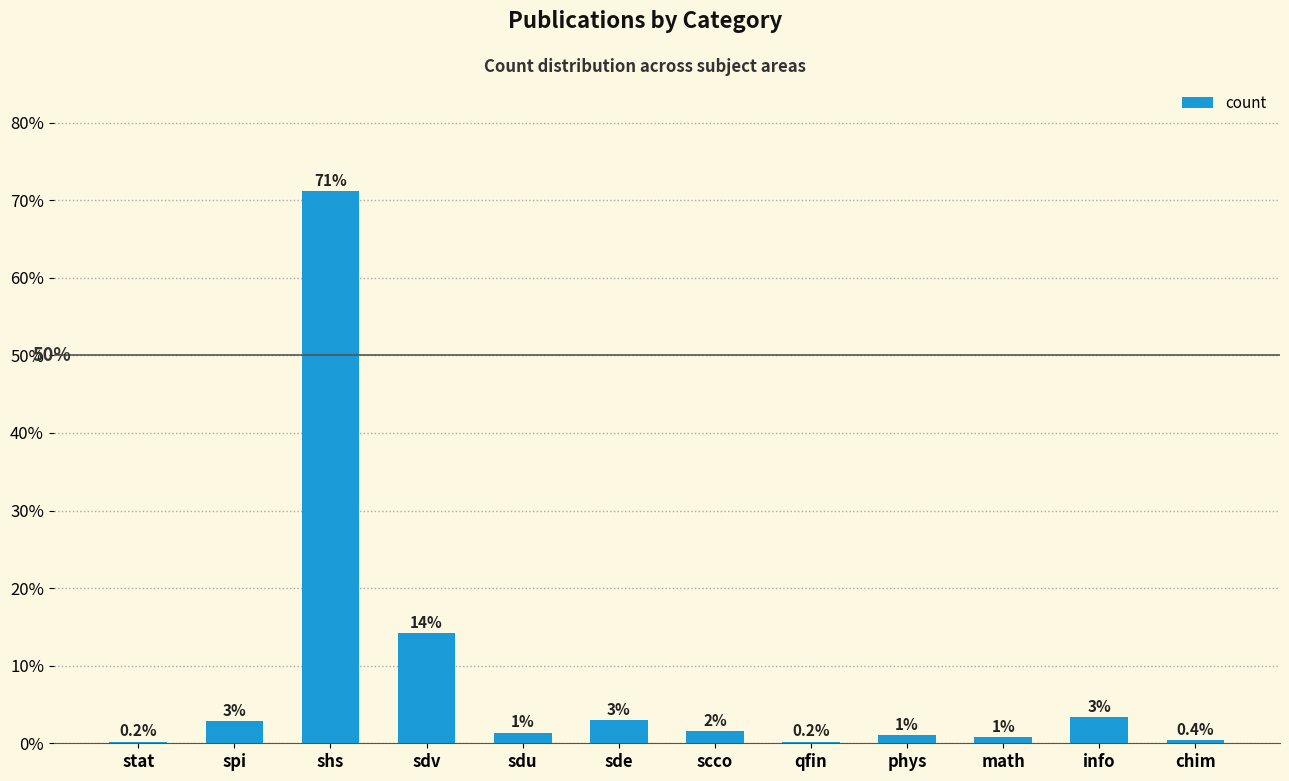

The value at sde is 3.0. True or false?

True